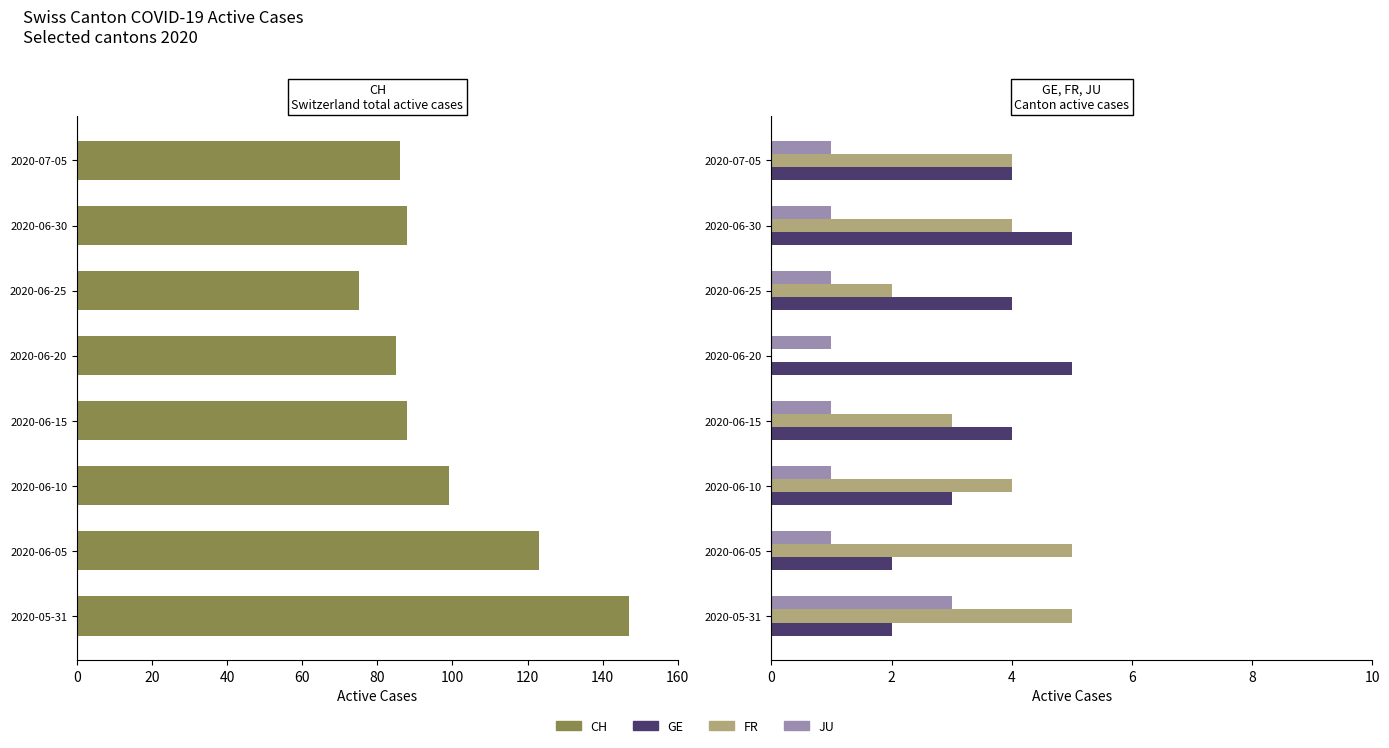

What are all the series names shown in the legend?

CH, GE, FR, JU